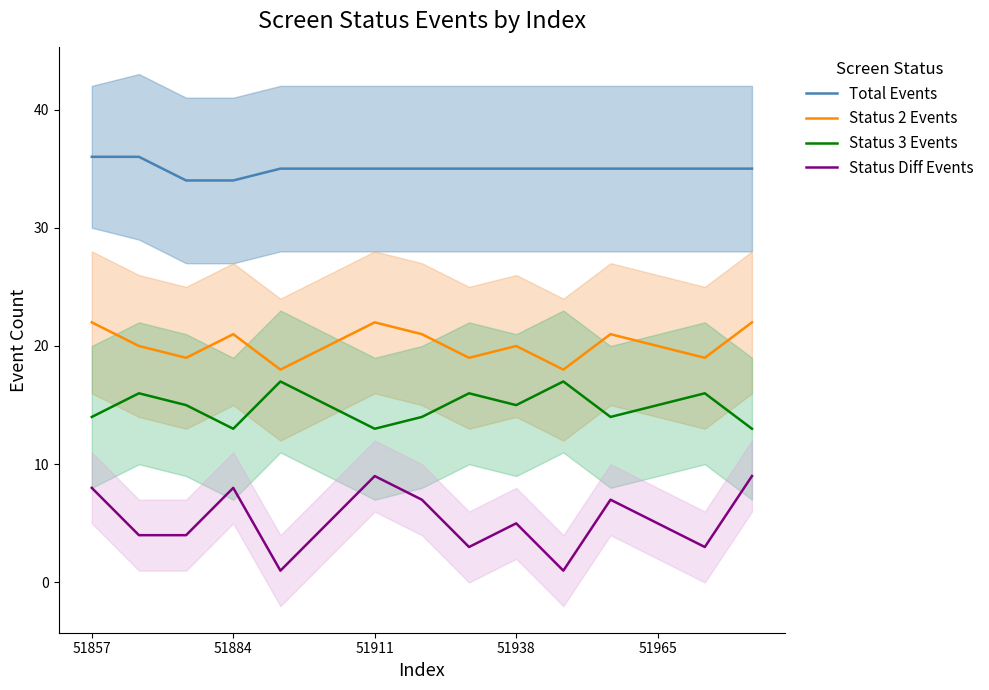

Which series has the largest total across all categories?

Total Events